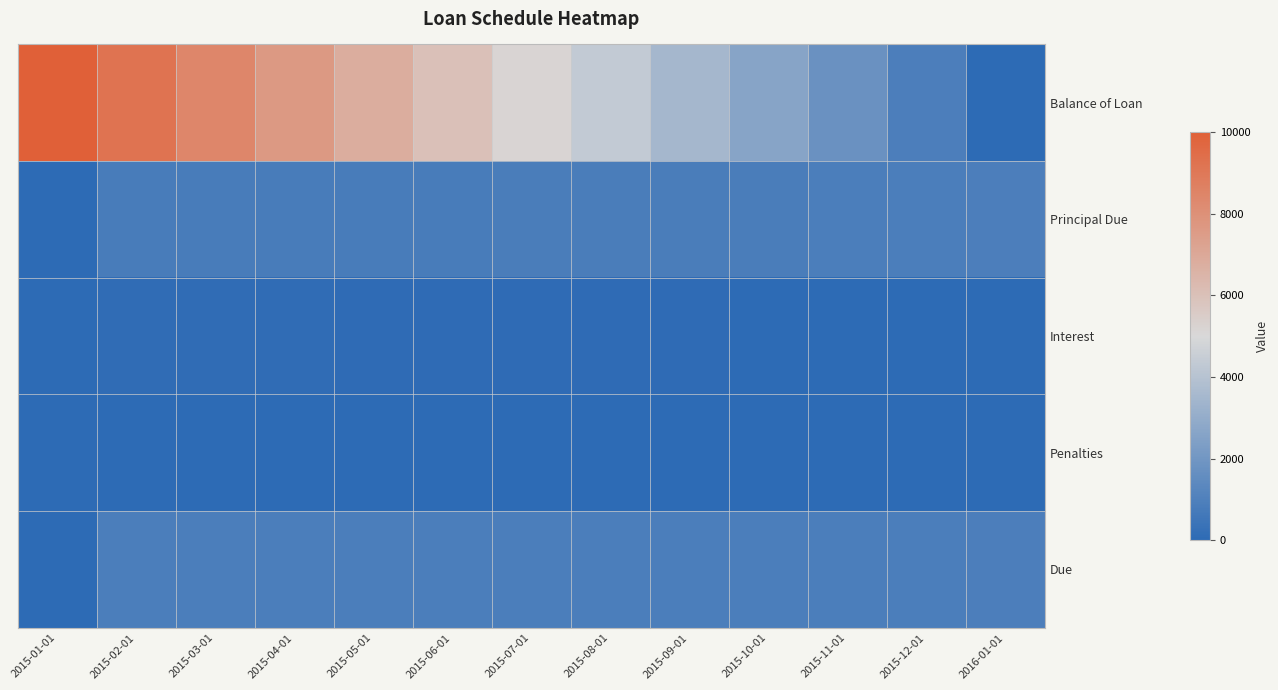

Which series changed the most between 2015-07-01 and 2015-10-01?

Balance of Loan